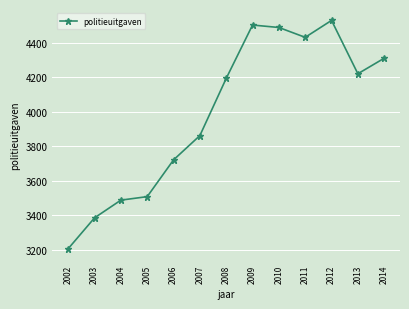

What is the minimum value shown in the chart?

3207.7